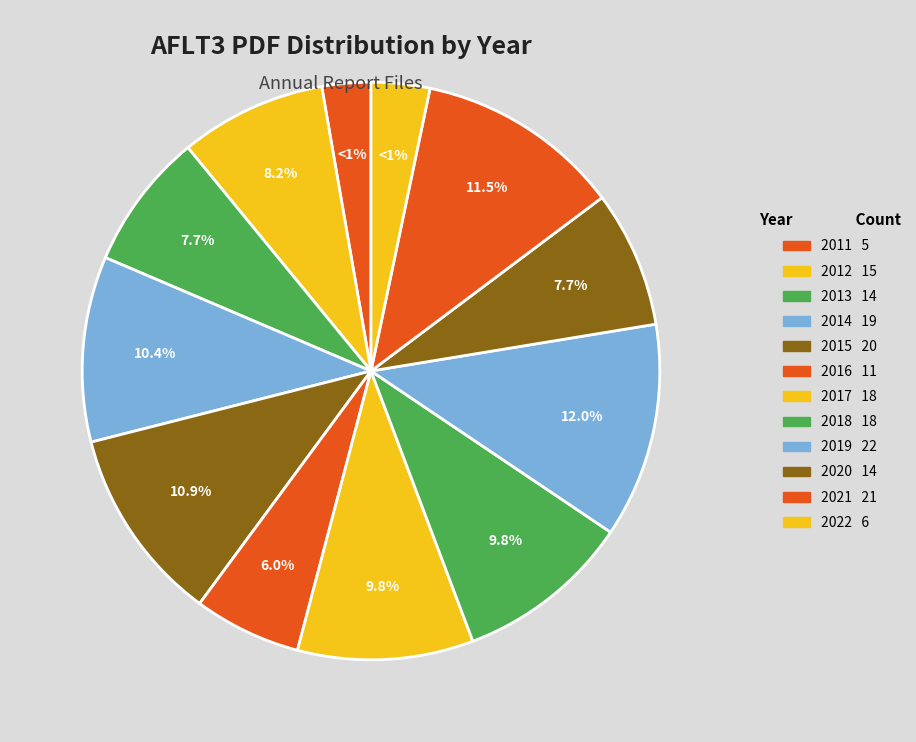

How many segments does this pie chart have?

12